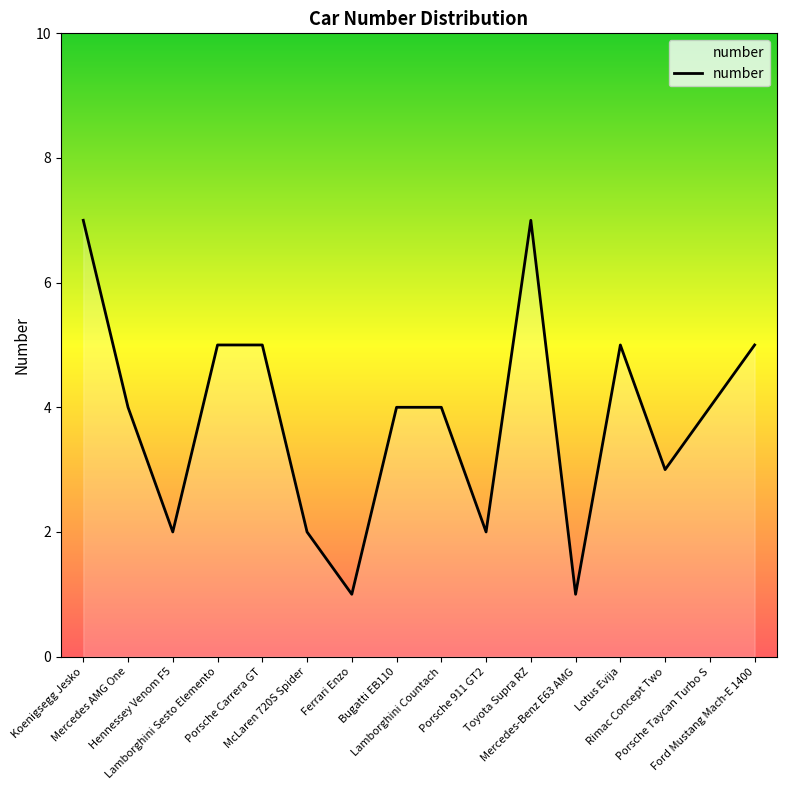

What is the maximum value shown in the chart?

7